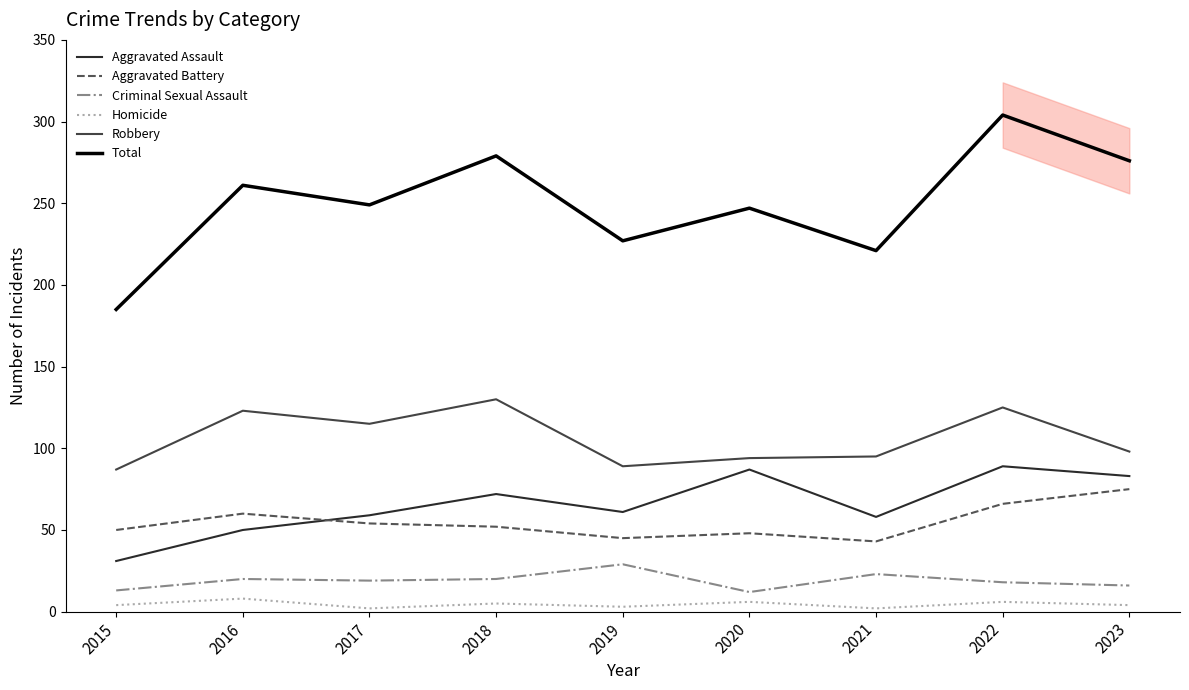

At which label does Total first exceed 249?

2016